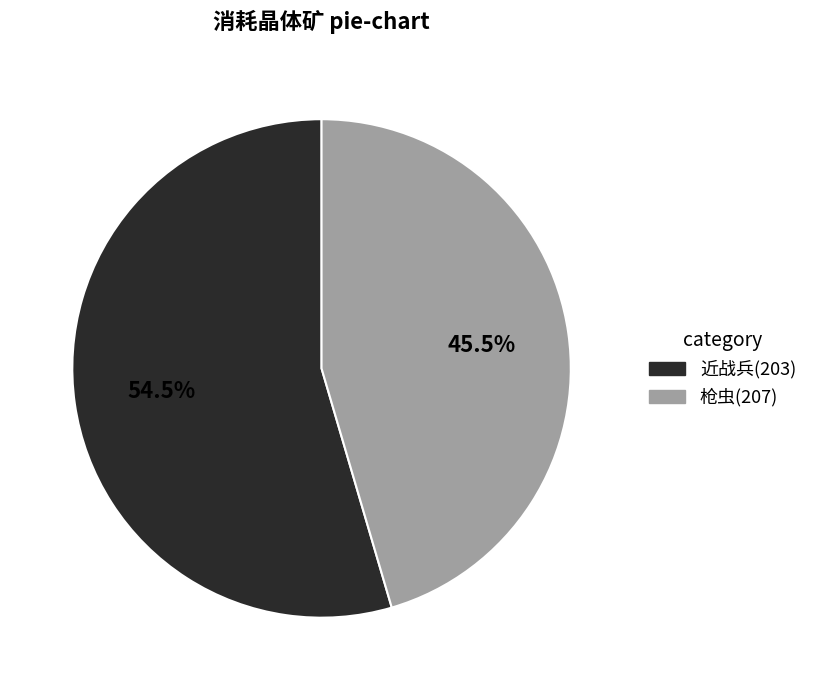

To the nearest percent, what is the difference between the largest and smallest slice percentages?

9%